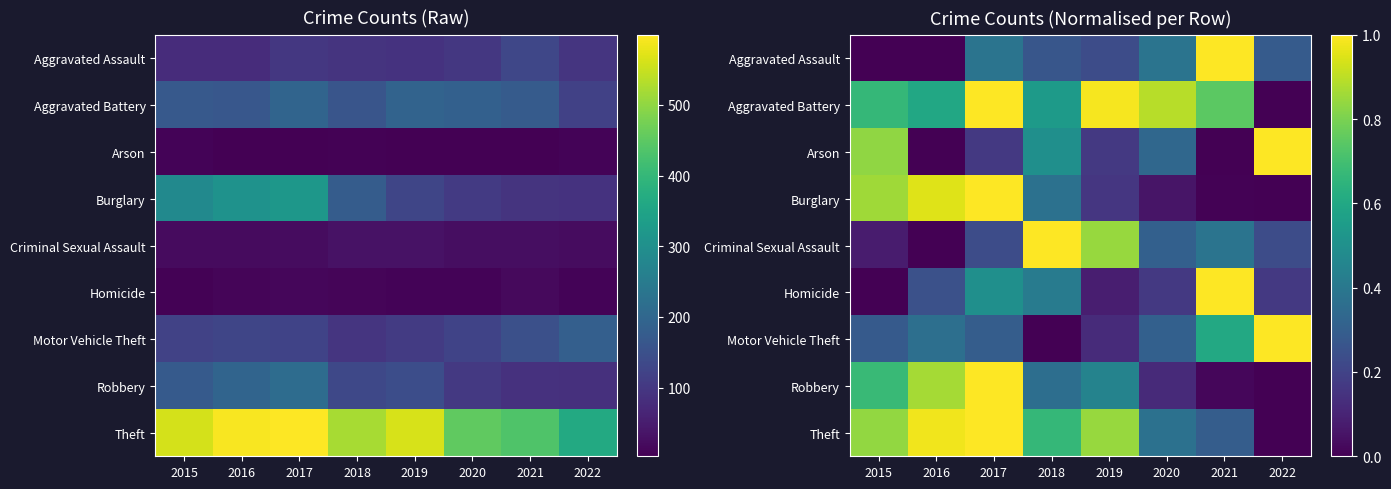

Rank the categories by Aggravated Battery value from highest to lowest.

2017, 2019, 2020, 2021, 2015, 2016, 2018, 2022